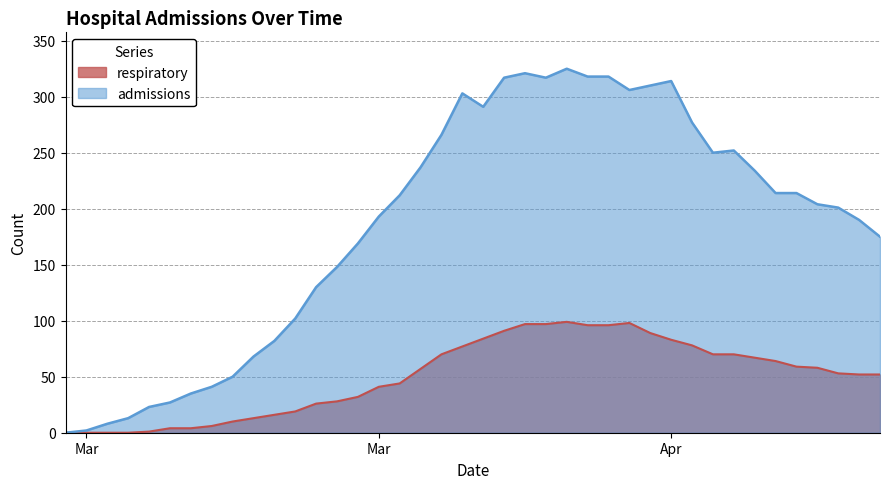

What is the spread (max minus min) of values at 2020-03-30?

224